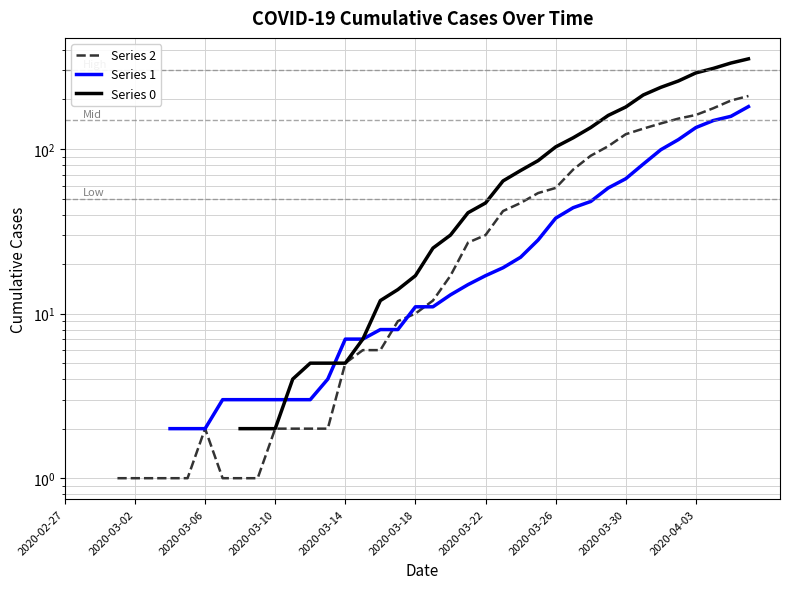

What is the smallest value displayed?

1.0